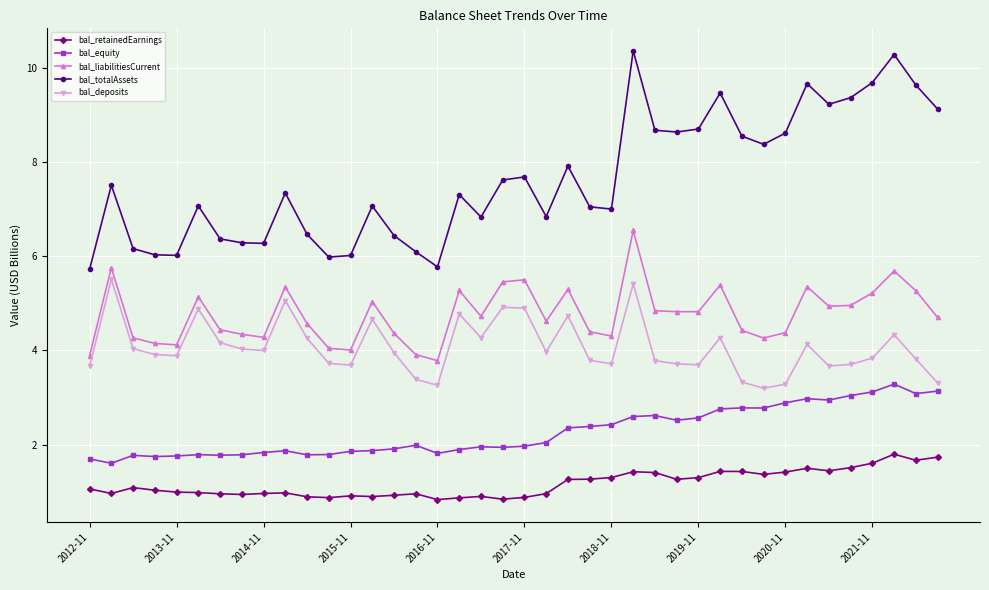

Which series has the largest total across all categories?

bal_totalAssets